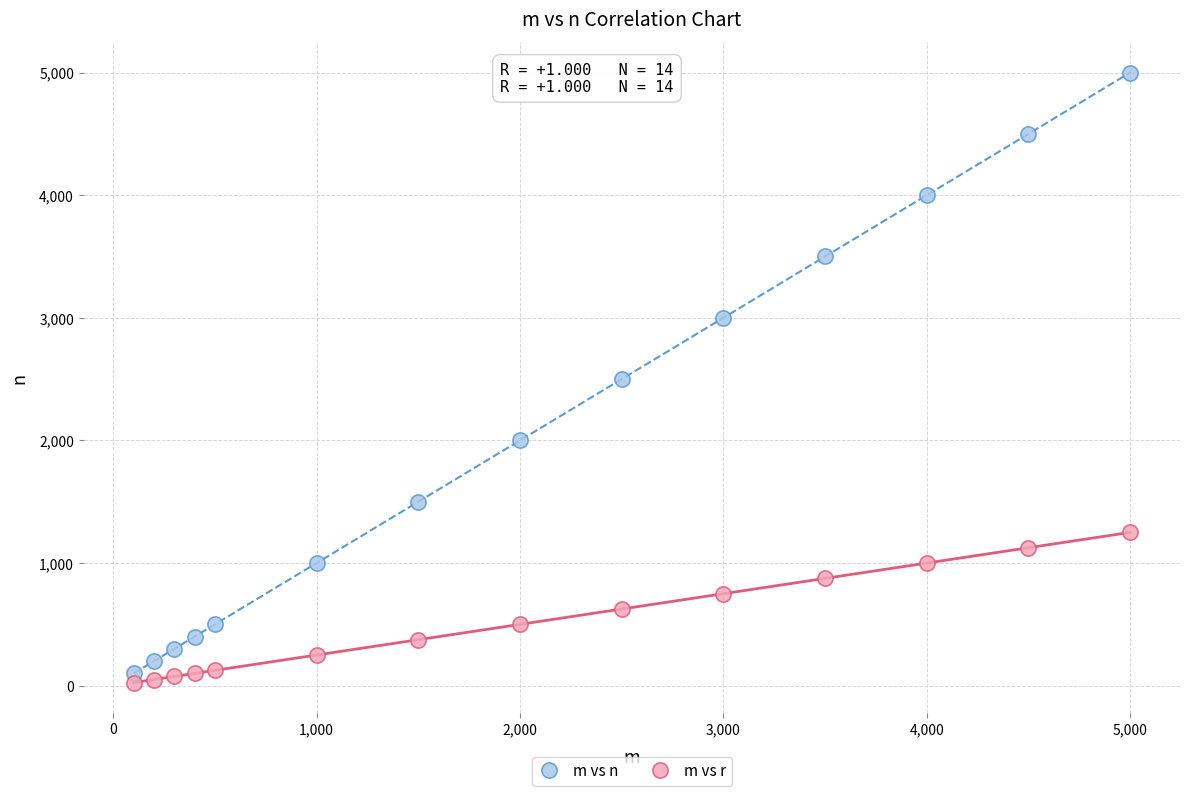

Which series has the largest Y range (max minus min)?

m vs n